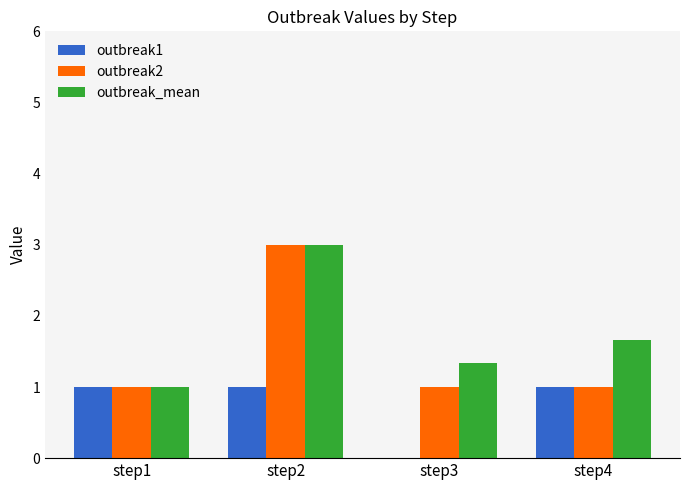

What is the total value across all series at step3?

2.3